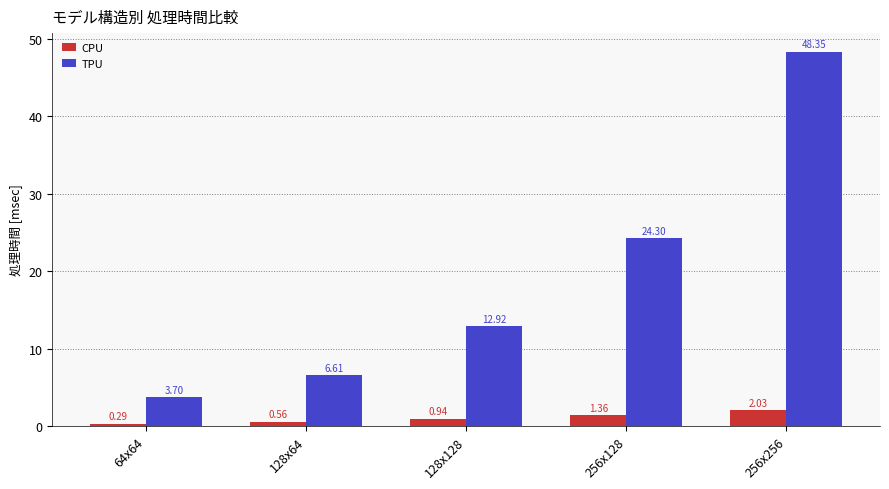

What is the difference between the highest and lowest values at 256x128?

22.9